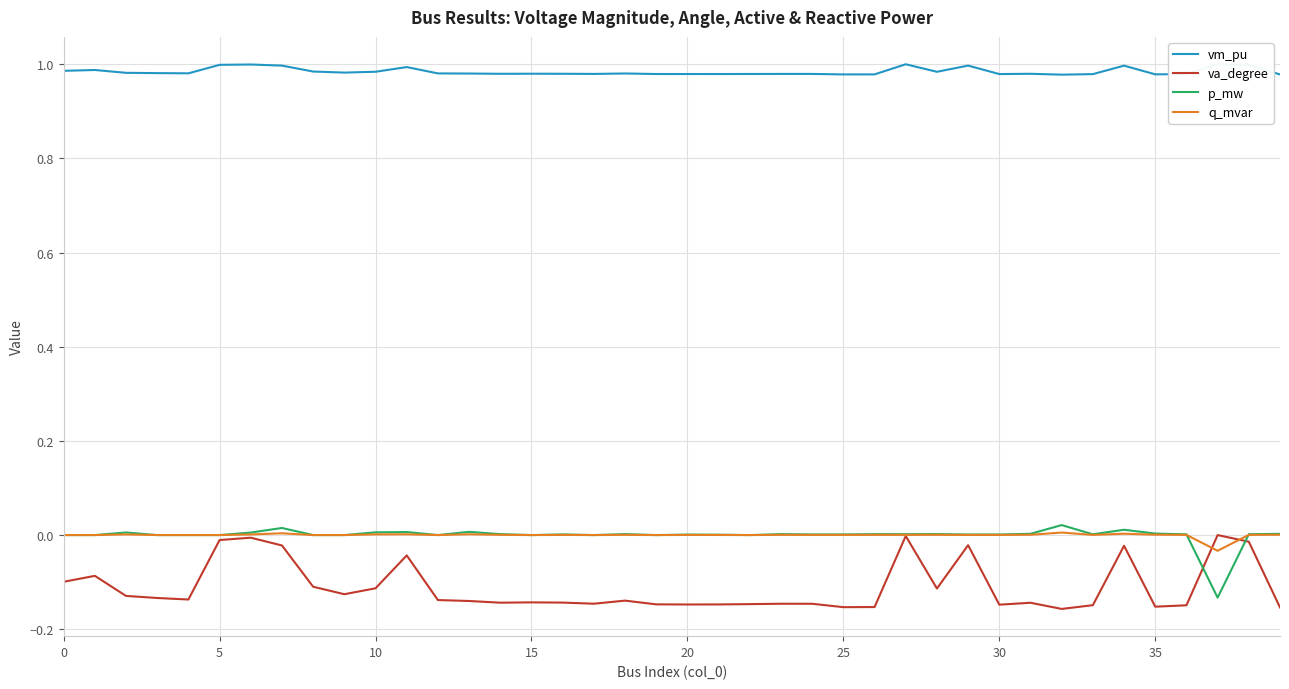

True or false: q_mvar has a value of 0.0 at 30.

True